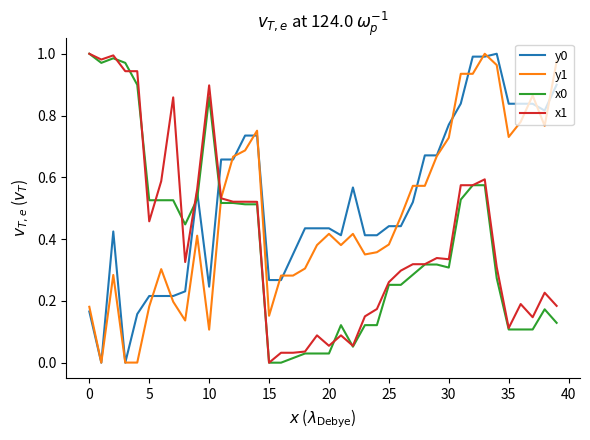

After their last crossing, which series has the higher values: x0 or y1?

y1